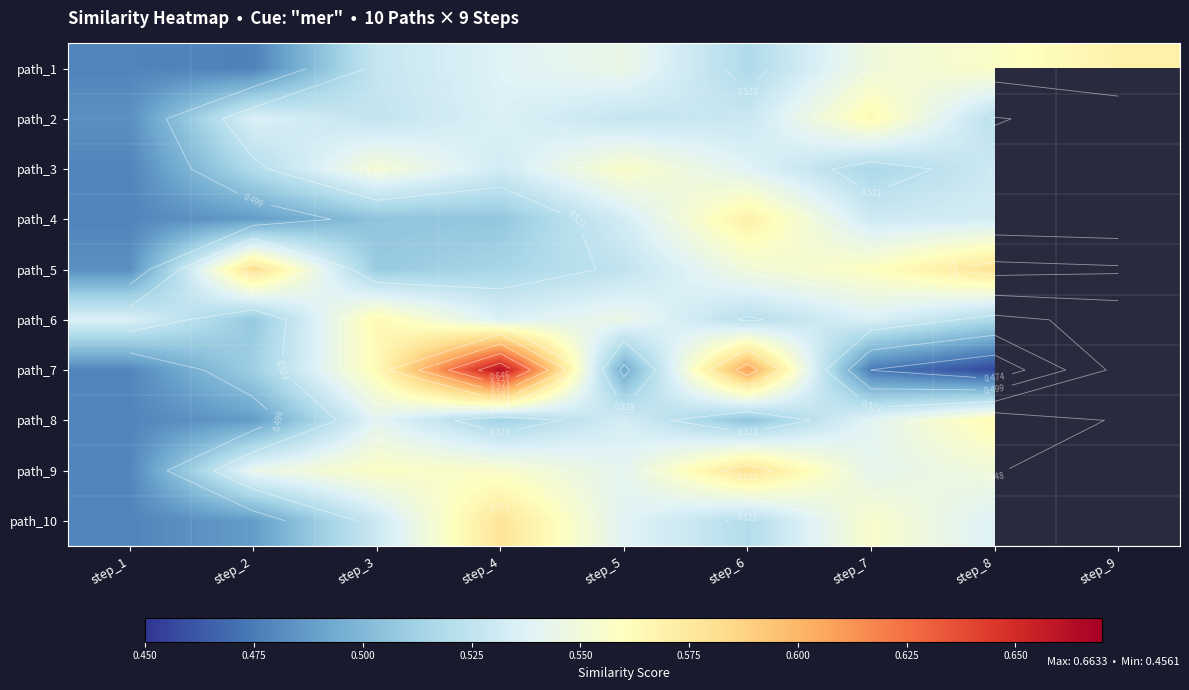

At which label is path_3 closest to 0?

step_1